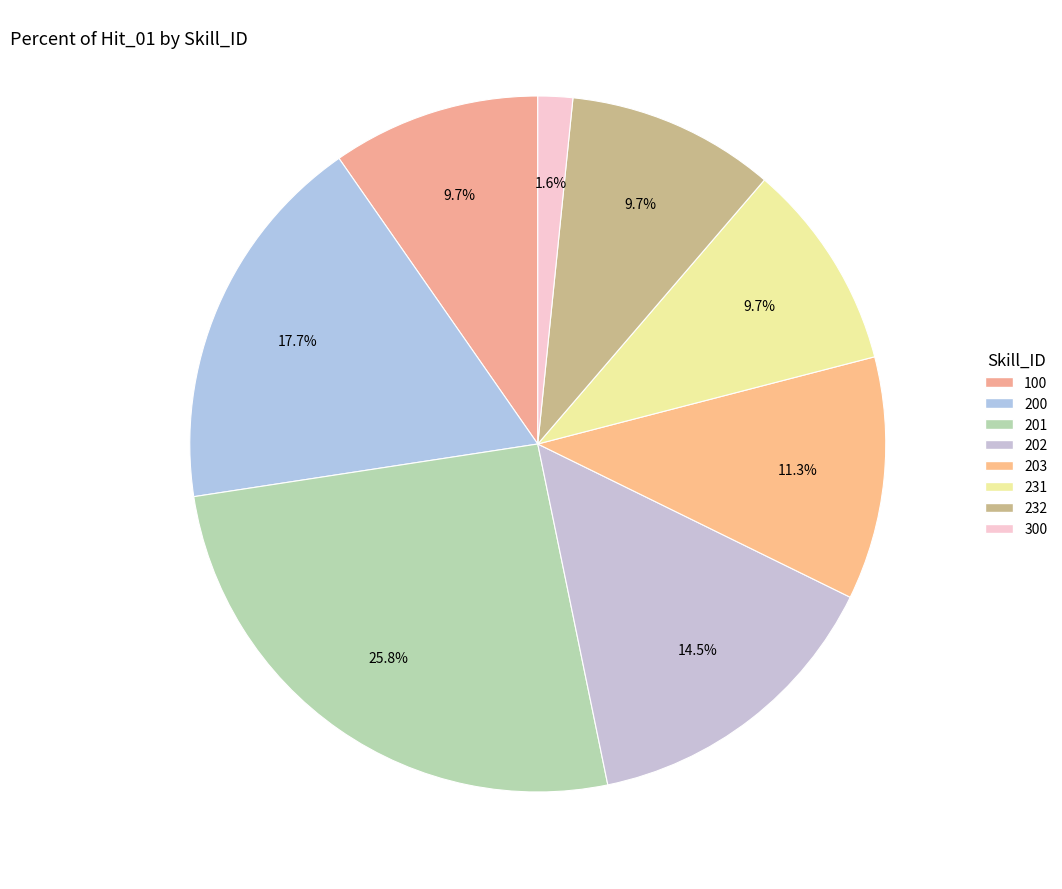

How many segments does this pie chart have?

8